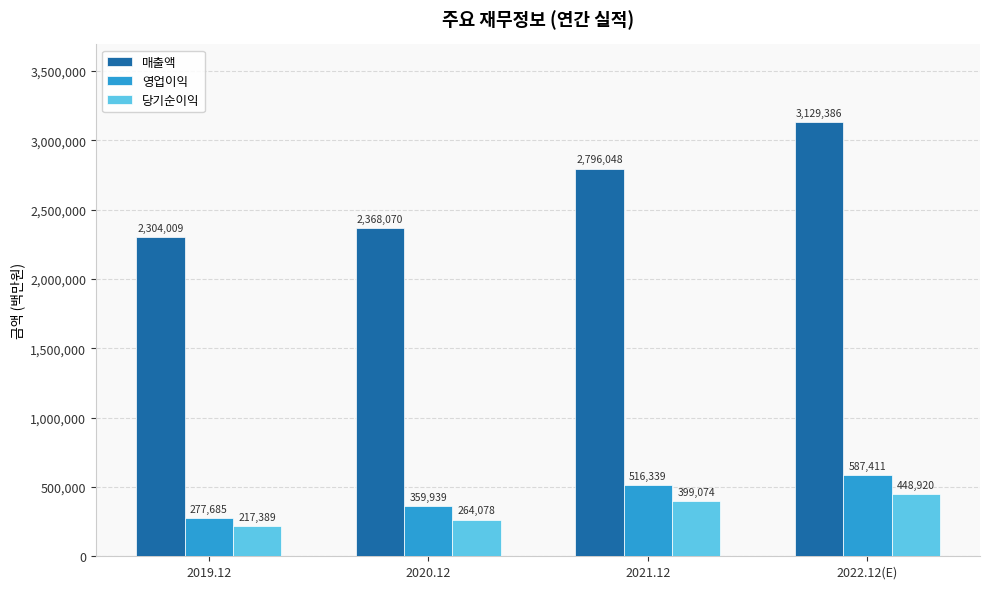

Does the chart contain stacked bars?

No